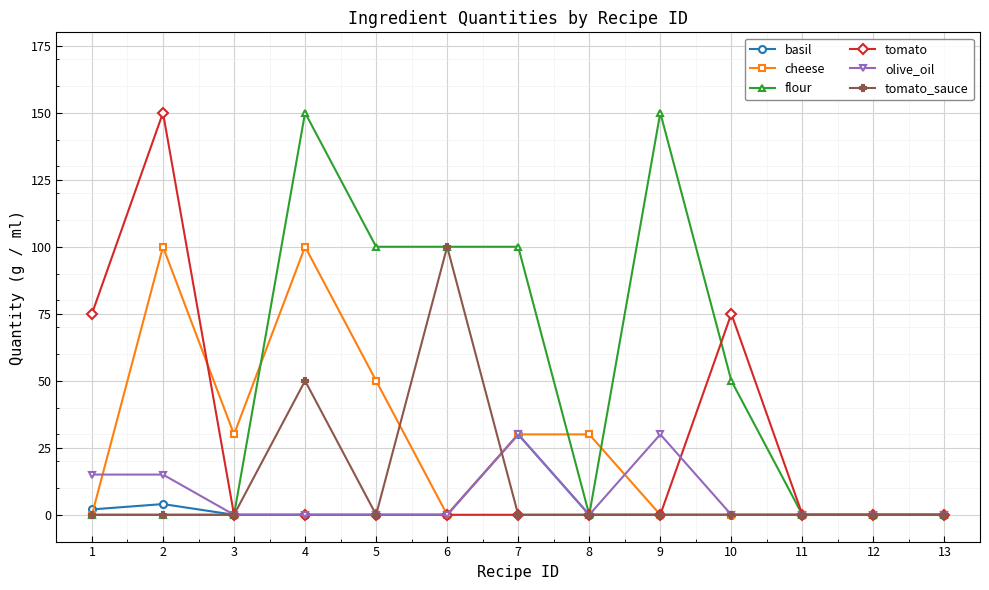

What is the maximum value for basil?

30